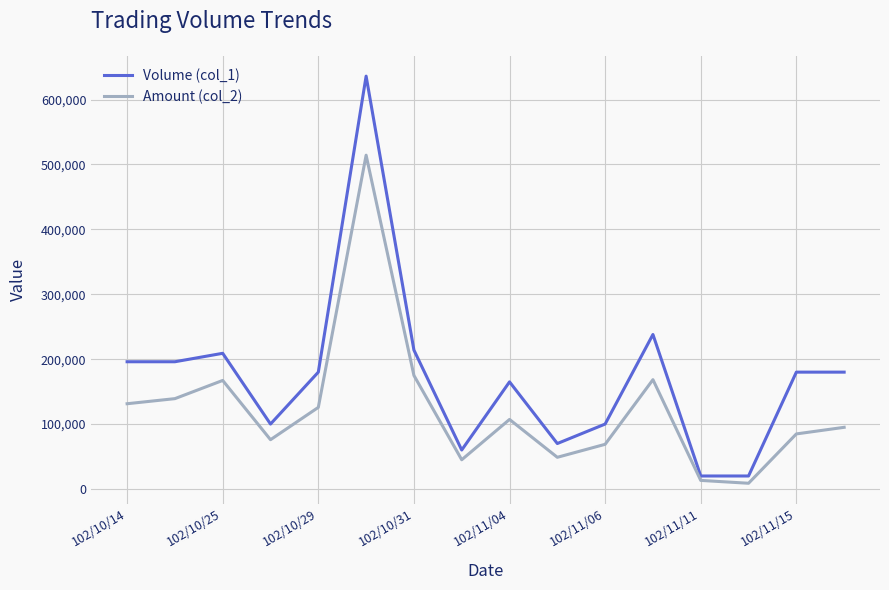

What are all the series names shown in the legend?

Volume (col_1), Amount (col_2)